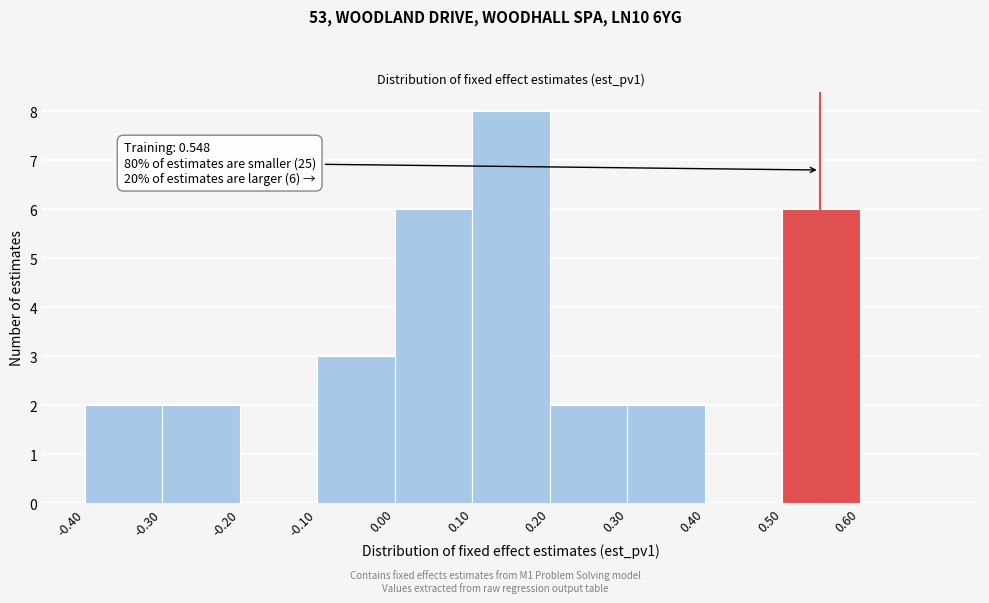

Over which range of the x-axis is the bar tallest?

0.1 to 0.2